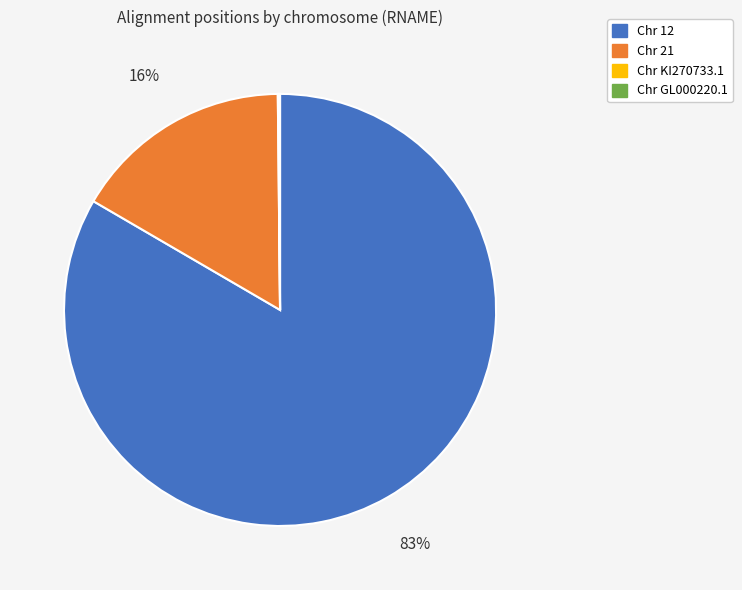

To the nearest percent, what is the average slice percentage?

25%